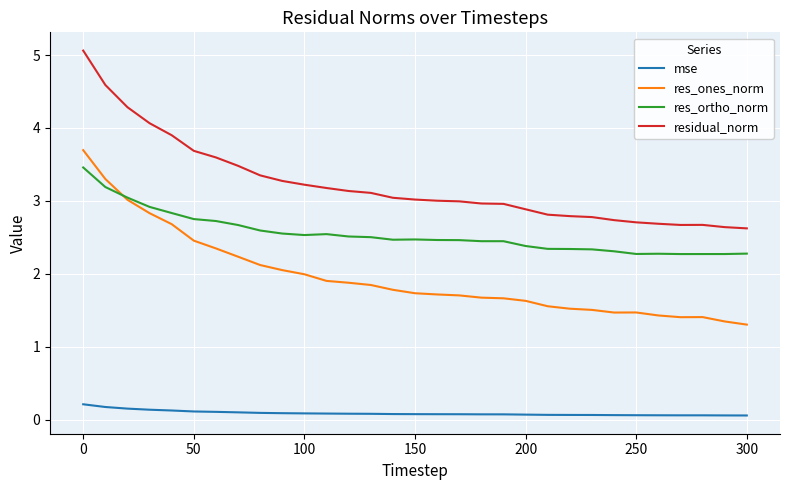

Which series has the largest total across all categories?

residual_norm